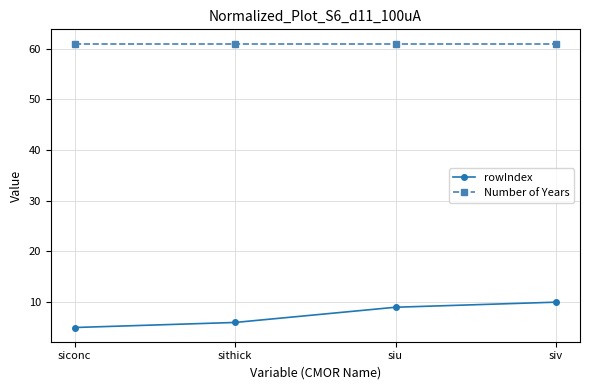

List the series in order of their overall mean, highest first.

Number of Years, rowIndex